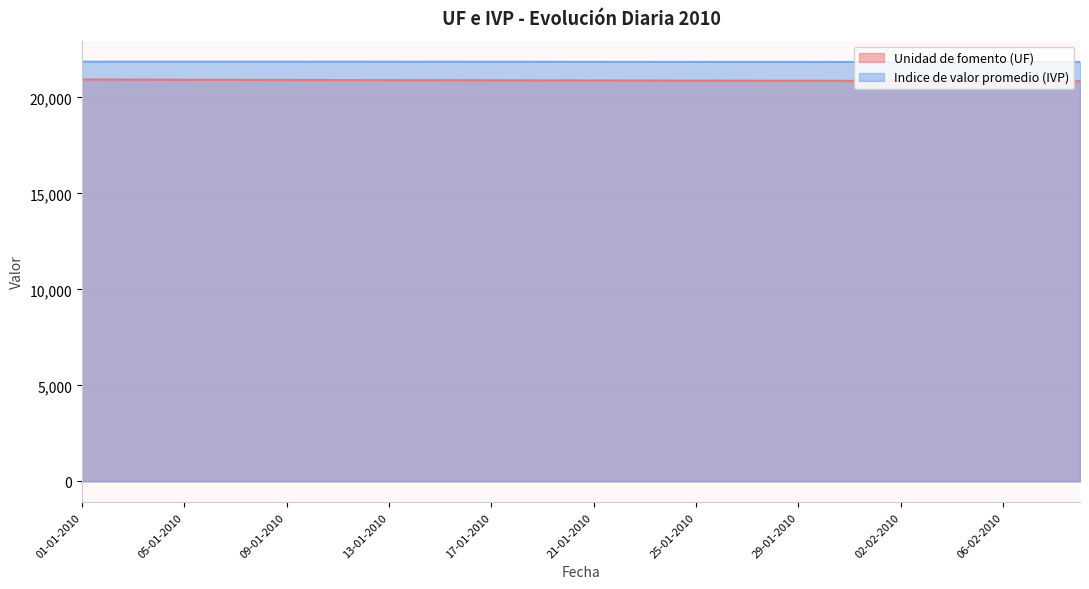

Which series has the largest total across all categories?

Indice de valor promedio (IVP)